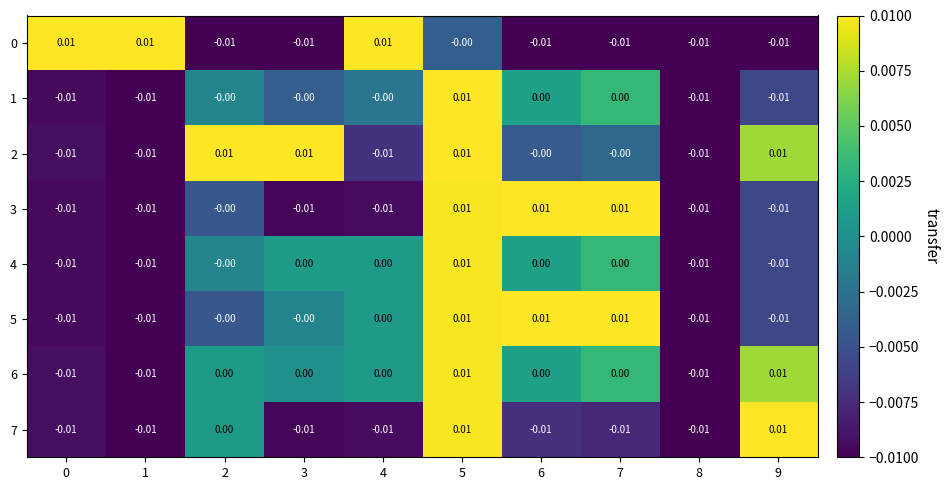

How many values in the 3 series are below 0?

6